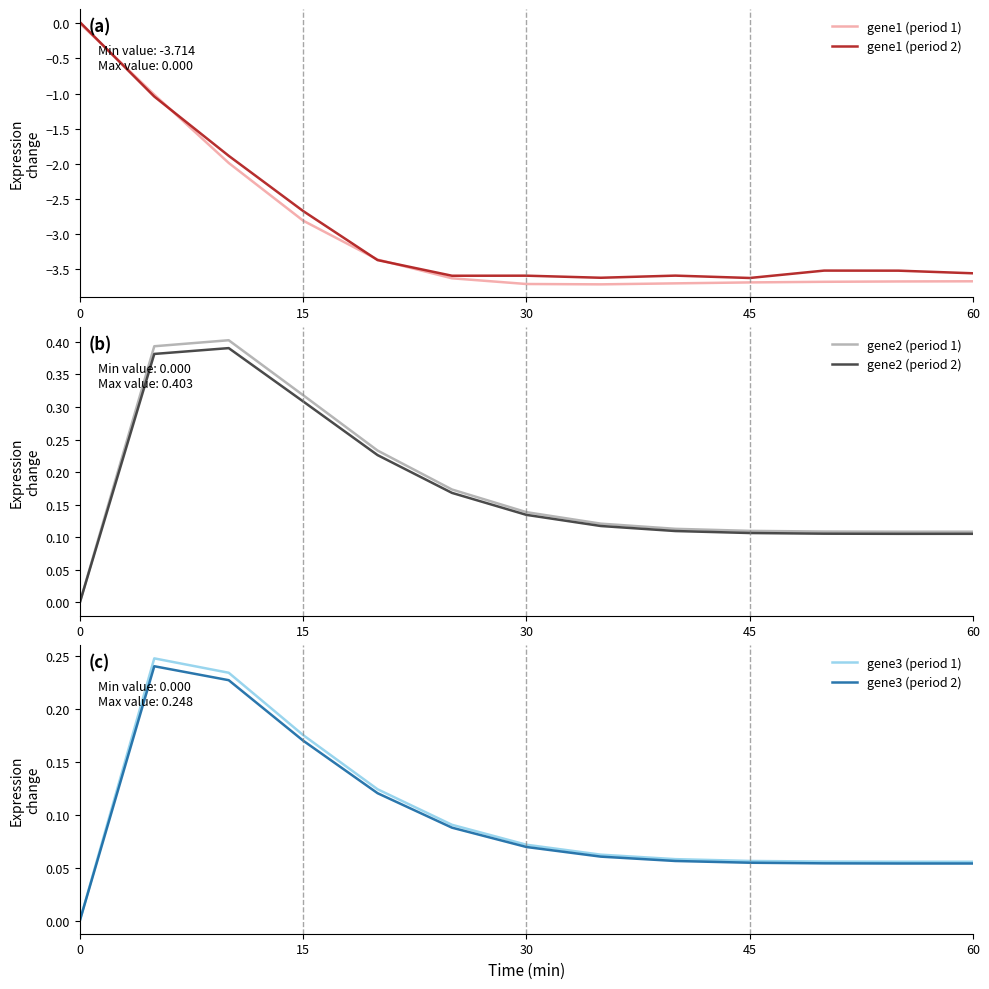

What is the maximum value shown in the chart?

0.4